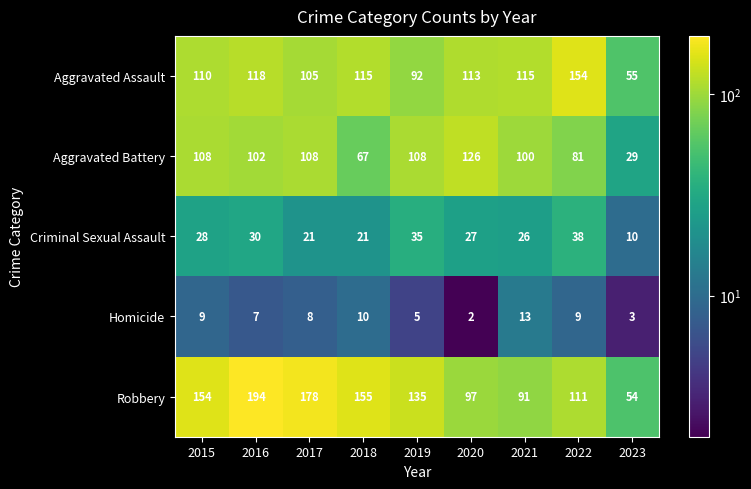

What is the average value of the Aggravated Battery series?

92